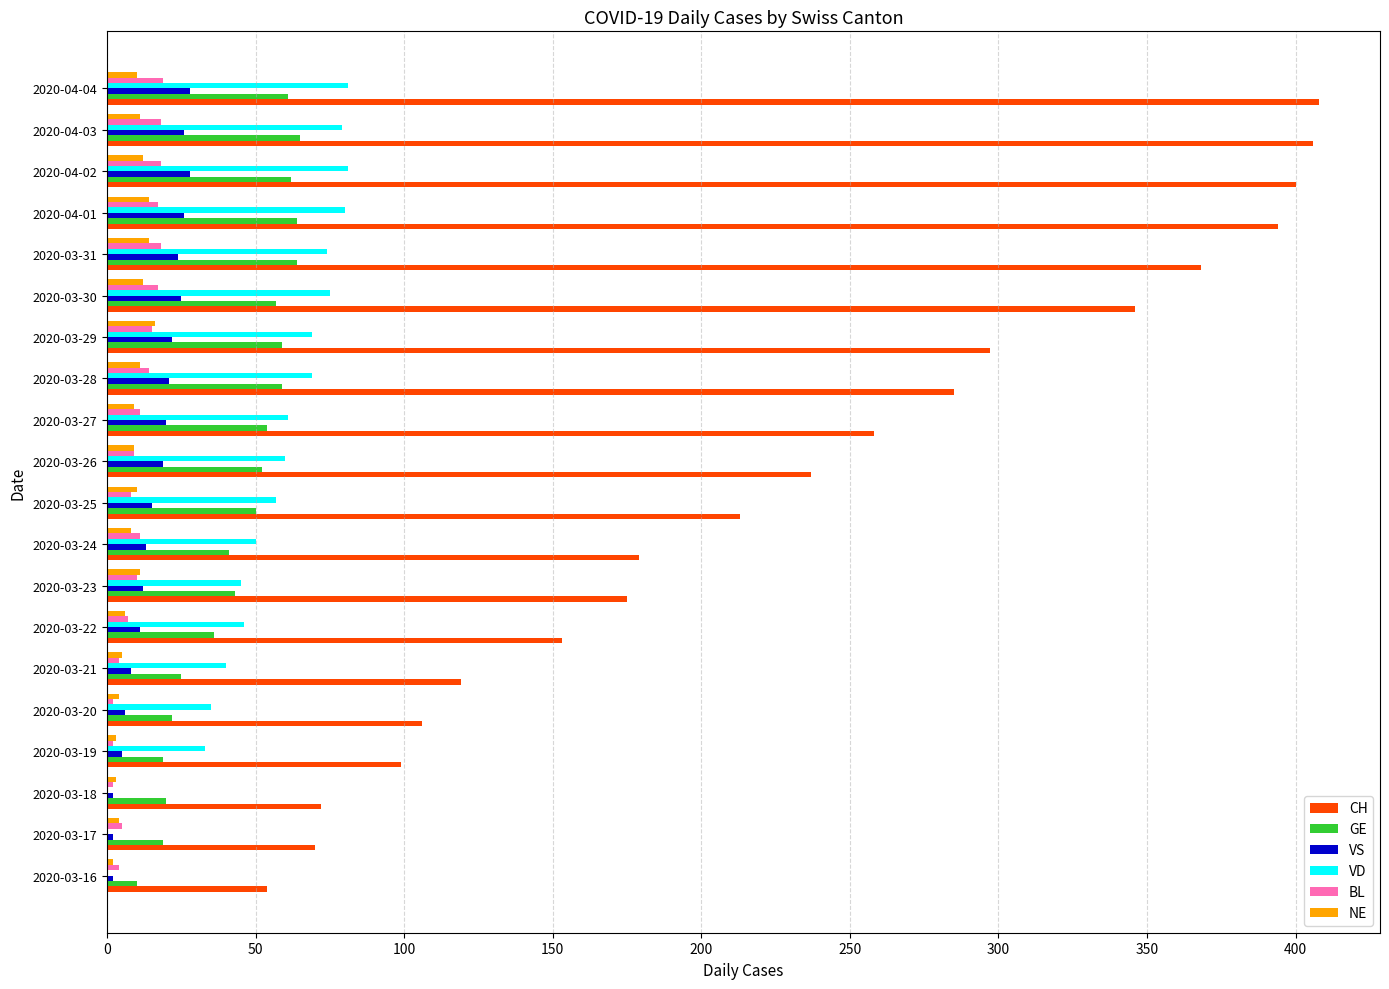

True or false: VD has a value of 132 at 2020-03-31.

False